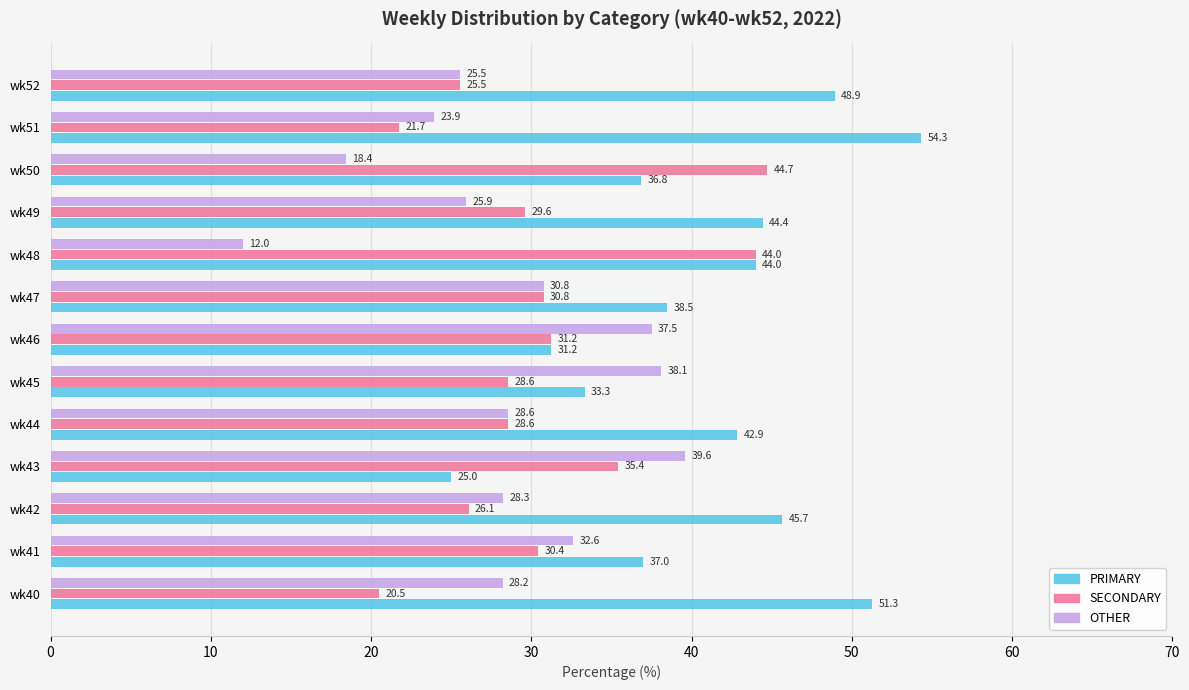

Which series has the largest total across all categories?

PRIMARY